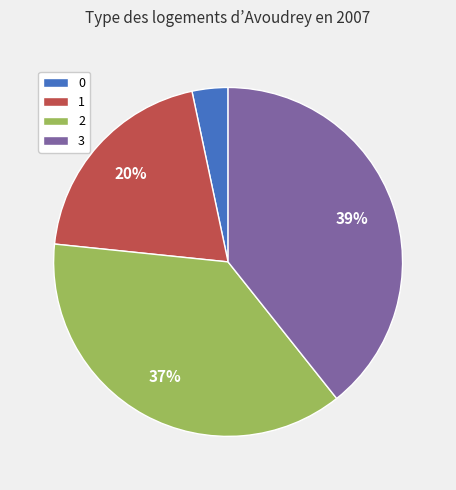

How many segments does this pie chart have?

4